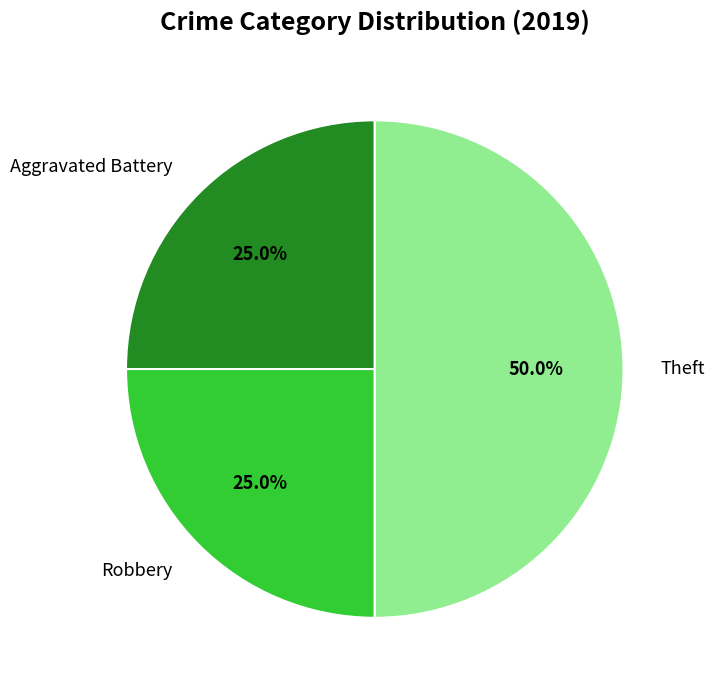

Count the number of slices in the pie.

3